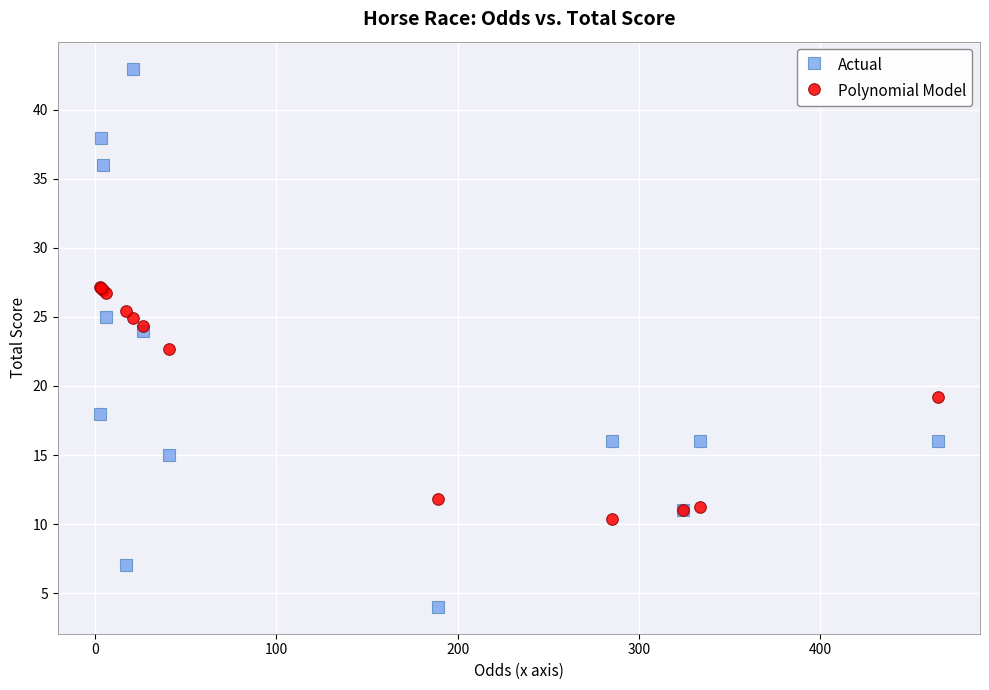

Which series has the largest Y range (max minus min)?

Actual